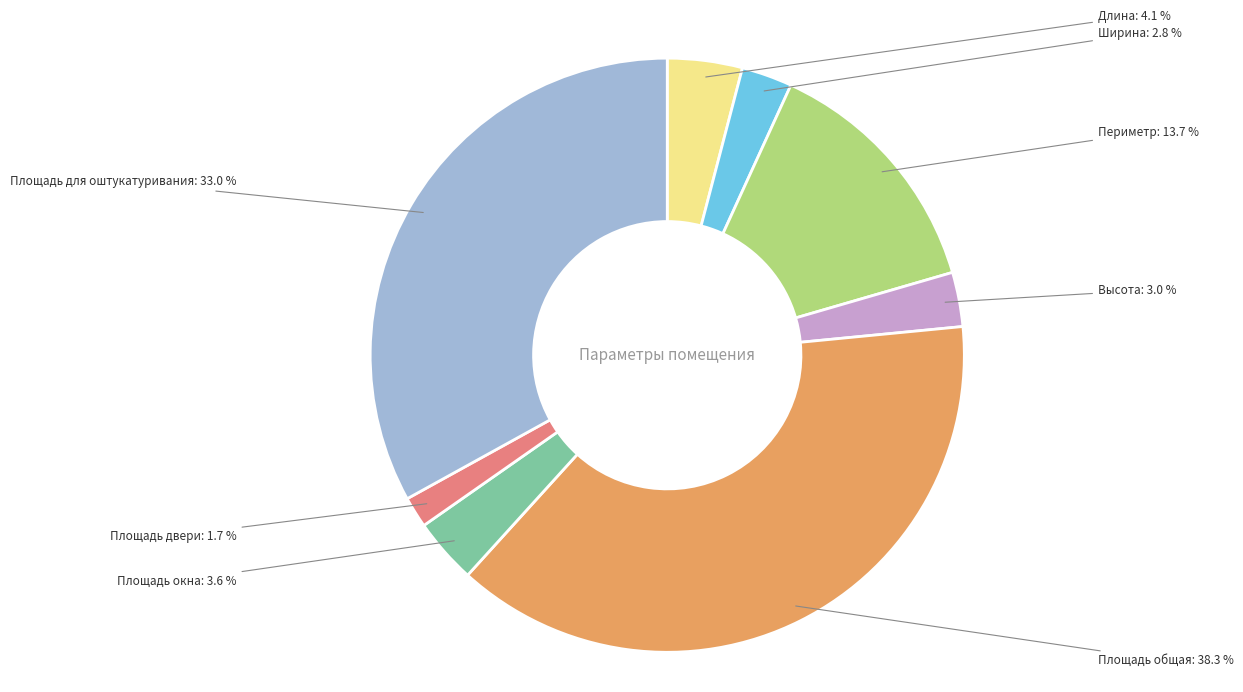

To the nearest percent, what is the difference between the Ширина and Периметр slice percentages?

11%